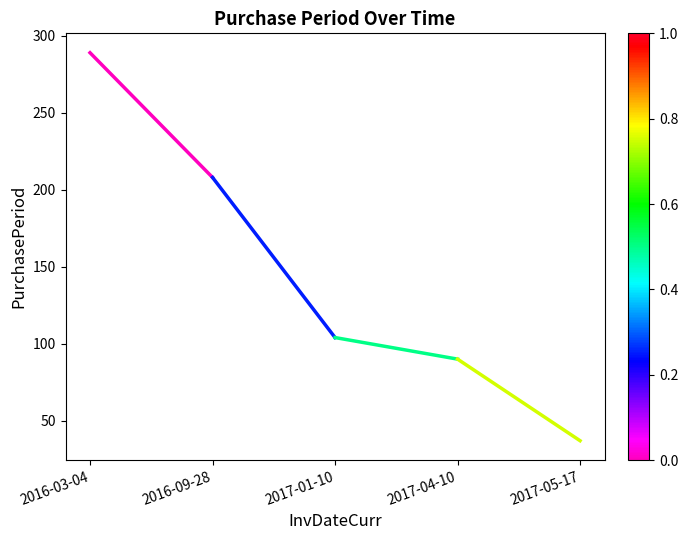

What is the difference between the maximum and second lowest values?

199